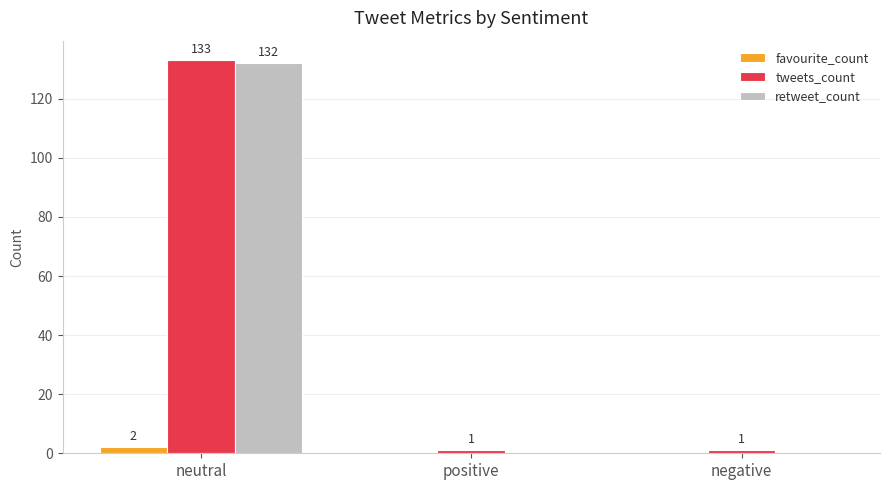

Count the number of data series in this chart.

3